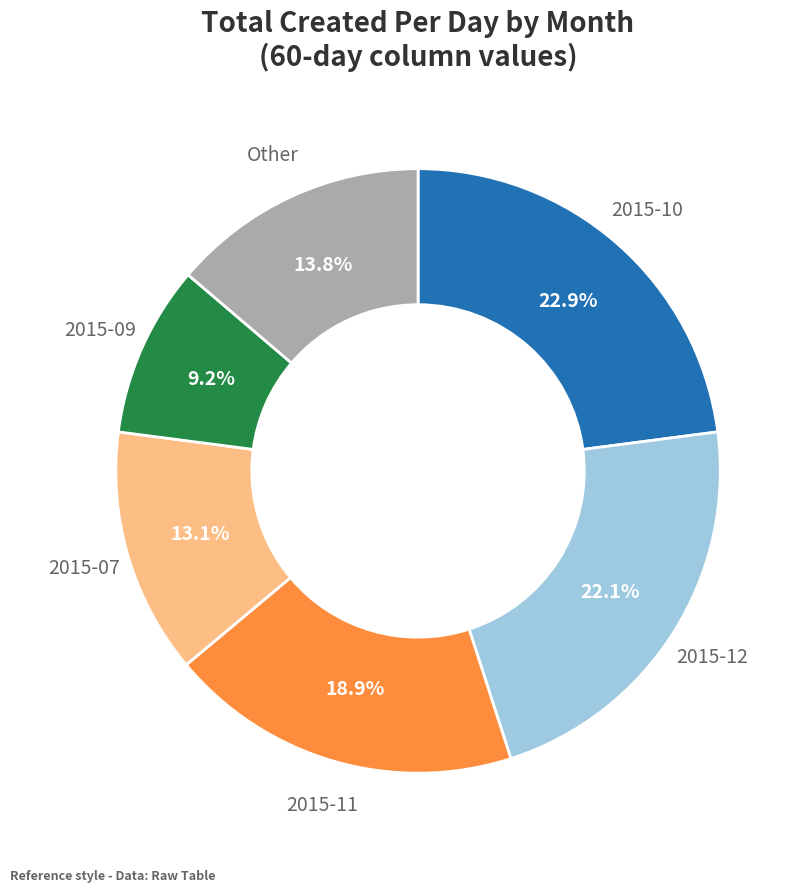

Does any single category account for the majority?

No